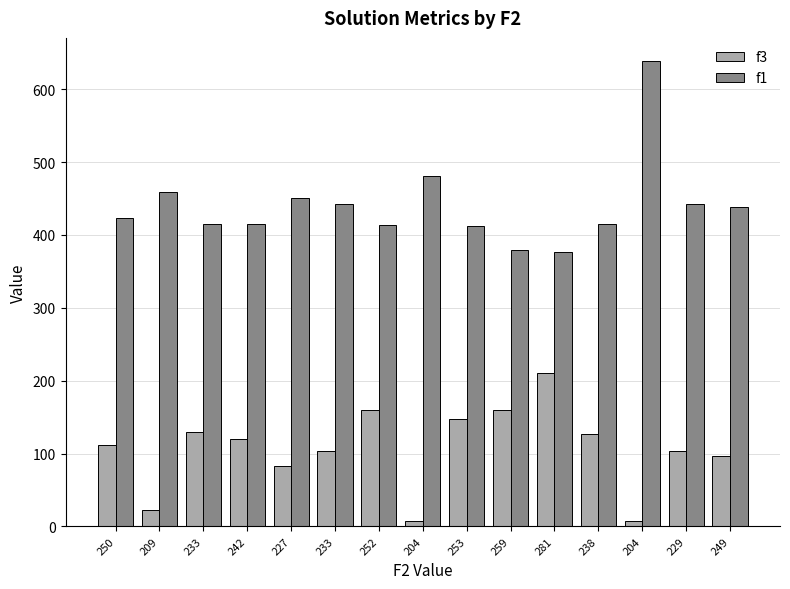

At how many categories does at least one series exceed 627?

1